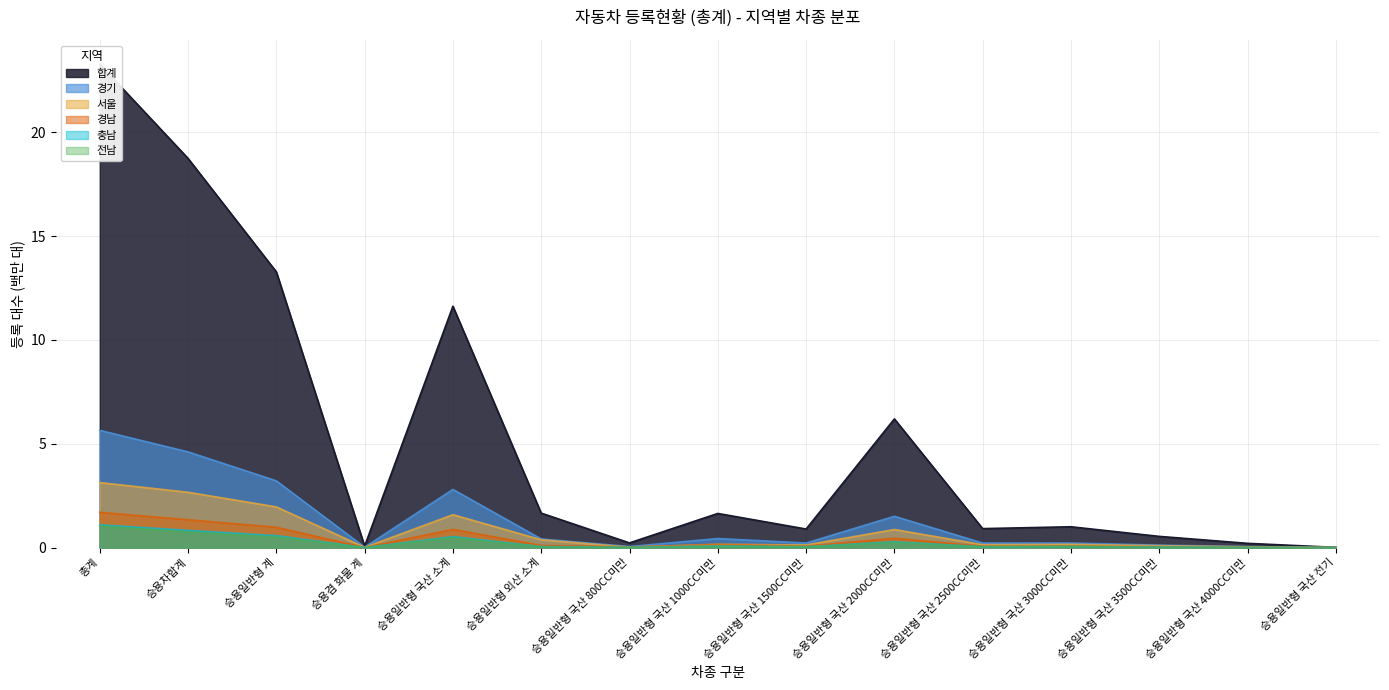

Reading left to right, transcribe all the data shown in this chart.

합계: 총계=23.3	승용차합계=18.7	승용일반형 계=13.3	승용겸 화물 계=0.1	승용일반형 국산 소계=11.6	승용일반형 외산 소계=1.7	승용일반형 국산 800CC미만=0.2	승용일반형 국산 1000CC미만=1.6	승용일반형 국산 1500CC미만=0.9	승용일반형 국산 2000CC미만=6.2	승용일반형 국산 2500CC미만=0.9	승용일반형 국산 3000CC미만=1.0	승용일반형 국산 3500CC미만=0.5	승용일반형 국산 4000CC미만=0.2	승용일반형 국산 전기=0.0
경기: 총계=5.6	승용차합계=4.6	승용일반형 계=3.2	승용겸 화물 계=0.0	승용일반형 국산 소계=2.8	승용일반형 외산 소계=0.4	승용일반형 국산 800CC미만=0.0	승용일반형 국산 1000CC미만=0.4	승용일반형 국산 1500CC미만=0.2	승용일반형 국산 2000CC미만=1.5	승용일반형 국산 2500CC미만=0.2	승용일반형 국산 3000CC미만=0.2	승용일반형 국산 3500CC미만=0.1	승용일반형 국산 4000CC미만=0.0	승용일반형 국산 전기=0.0
서울: 총계=3.1	승용차합계=2.7	승용일반형 계=2.0	승용겸 화물 계=0.0	승용일반형 국산 소계=1.6	승용일반형 외산 소계=0.4	승용일반형 국산 800CC미만=0.0	승용일반형 국산 1000CC미만=0.2	승용일반형 국산 1500CC미만=0.1	승용일반형 국산 2000CC미만=0.9	승용일반형 국산 2500CC미만=0.1	승용일반형 국산 3000CC미만=0.2	승용일반형 국산 3500CC미만=0.1	승용일반형 국산 4000CC미만=0.0	승용일반형 국산 전기=0.0
경남: 총계=1.7	승용차합계=1.3	승용일반형 계=1.0	승용겸 화물 계=0.0	승용일반형 국산 소계=0.9	승용일반형 외산 소계=0.1	승용일반형 국산 800CC미만=0.0	승용일반형 국산 1000CC미만=0.1	승용일반형 국산 1500CC미만=0.1	승용일반형 국산 2000CC미만=0.4	승용일반형 국산 2500CC미만=0.1	승용일반형 국산 3000CC미만=0.1	승용일반형 국산 3500CC미만=0.0	승용일반형 국산 4000CC미만=0.0	승용일반형 국산 전기=0.0
충남: 총계=1.1	승용차합계=0.8	승용일반형 계=0.6	승용겸 화물 계=0.0	승용일반형 국산 소계=0.5	승용일반형 외산 소계=0.0	승용일반형 국산 800CC미만=0.0	승용일반형 국산 1000CC미만=0.1	승용일반형 국산 1500CC미만=0.0	승용일반형 국산 2000CC미만=0.3	승용일반형 국산 2500CC미만=0.0	승용일반형 국산 3000CC미만=0.0	승용일반형 국산 3500CC미만=0.0	승용일반형 국산 4000CC미만=0.0	승용일반형 국산 전기=0.0
전남: 총계=1.0	승용차합계=0.7	승용일반형 계=0.5	승용겸 화물 계=0.0	승용일반형 국산 소계=0.5	승용일반형 외산 소계=0.0	승용일반형 국산 800CC미만=0.0	승용일반형 국산 1000CC미만=0.1	승용일반형 국산 1500CC미만=0.0	승용일반형 국산 2000CC미만=0.2	승용일반형 국산 2500CC미만=0.0	승용일반형 국산 3000CC미만=0.0	승용일반형 국산 3500CC미만=0.0	승용일반형 국산 4000CC미만=0.0	승용일반형 국산 전기=0.0